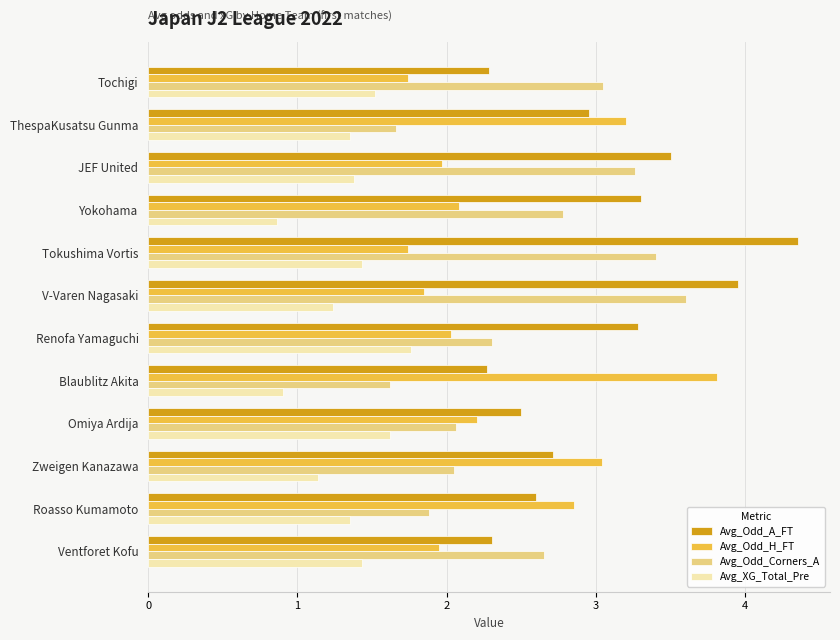

Which category has the lowest value in the Avg_XG_Total_Pre series?

Yokohama